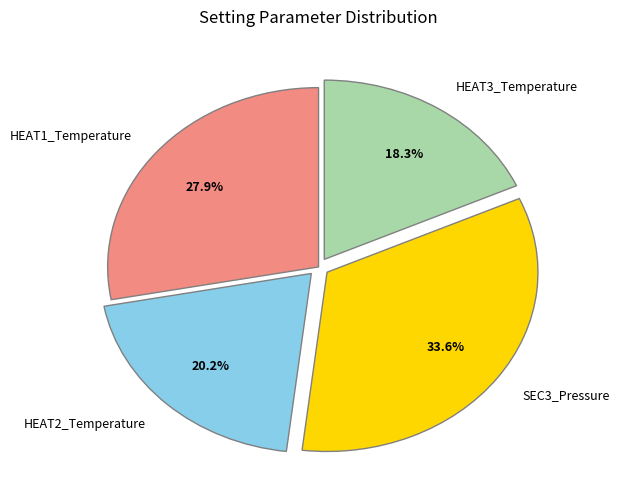

To the nearest percent, what is the average slice percentage?

25%